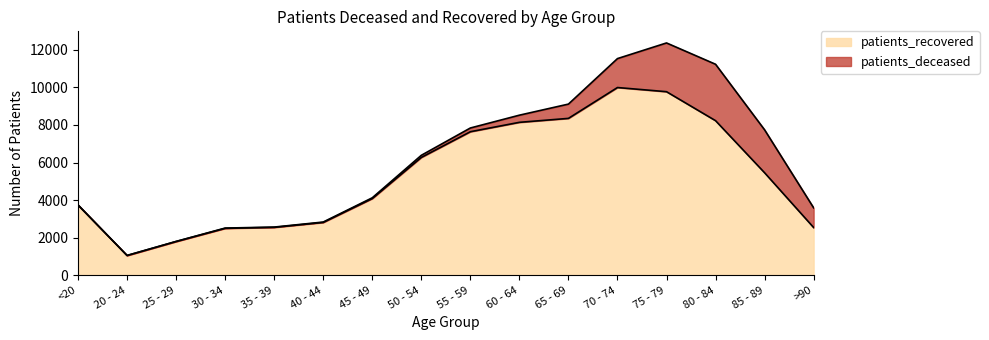

List the labels in order of value, smallest first.

20 - 24, 25 - 29, 30 - 34, >90, 35 - 39, 40 - 44, <20, 45 - 49, 85 - 89, 50 - 54, 55 - 59, 60 - 64, 80 - 84, 65 - 69, 75 - 79, 70 - 74